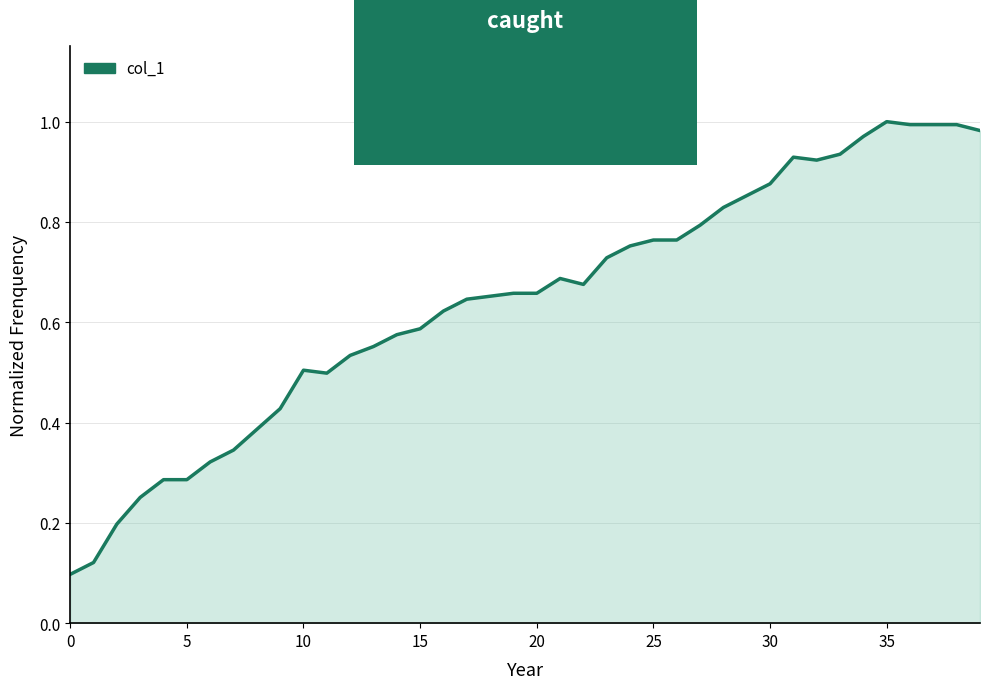

Which has a higher value, 35 or 0?

35